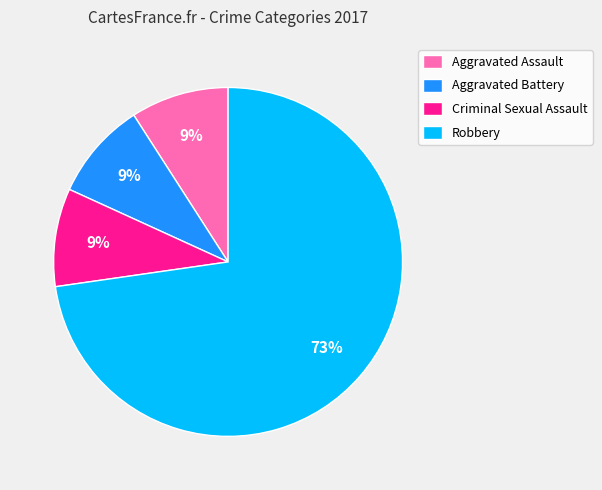

To the nearest percent, what is the average slice percentage?

25%